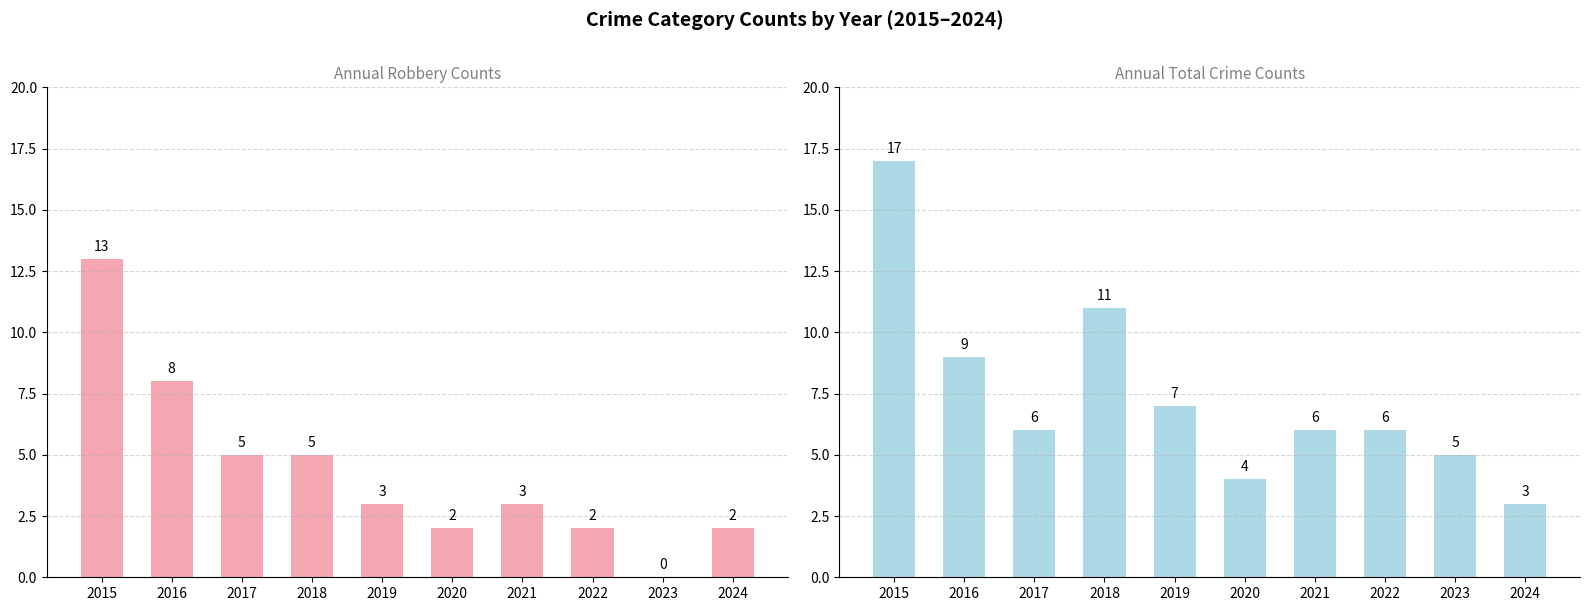

Which category has the lowest value in the Total series?

2024